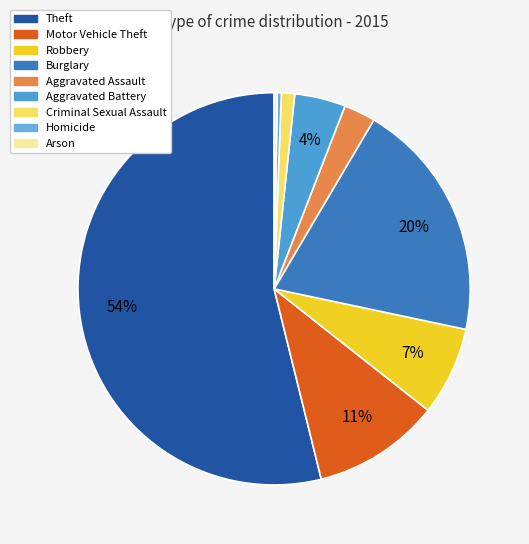

To the nearest percent, what is the combined percentage of Burglary and Motor Vehicle Theft?

30%